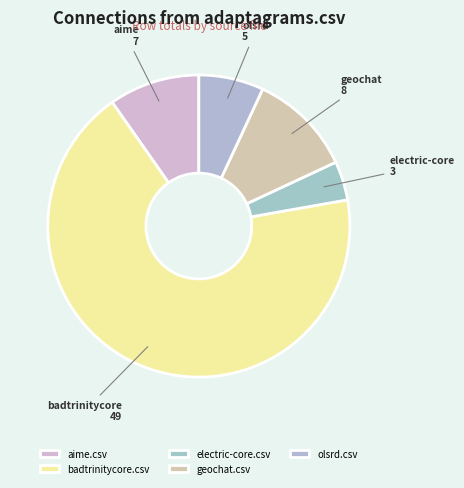

To the nearest percent, what percentage of the pie is aime.csv?

10%